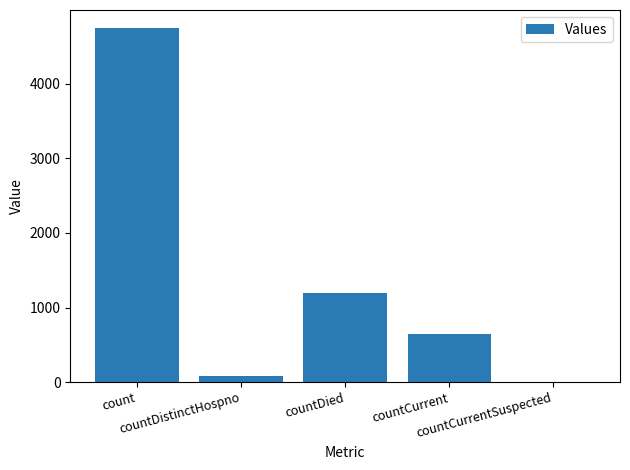

Reading left to right, what are all the values shown in this chart?

4752	76	1198	640	0